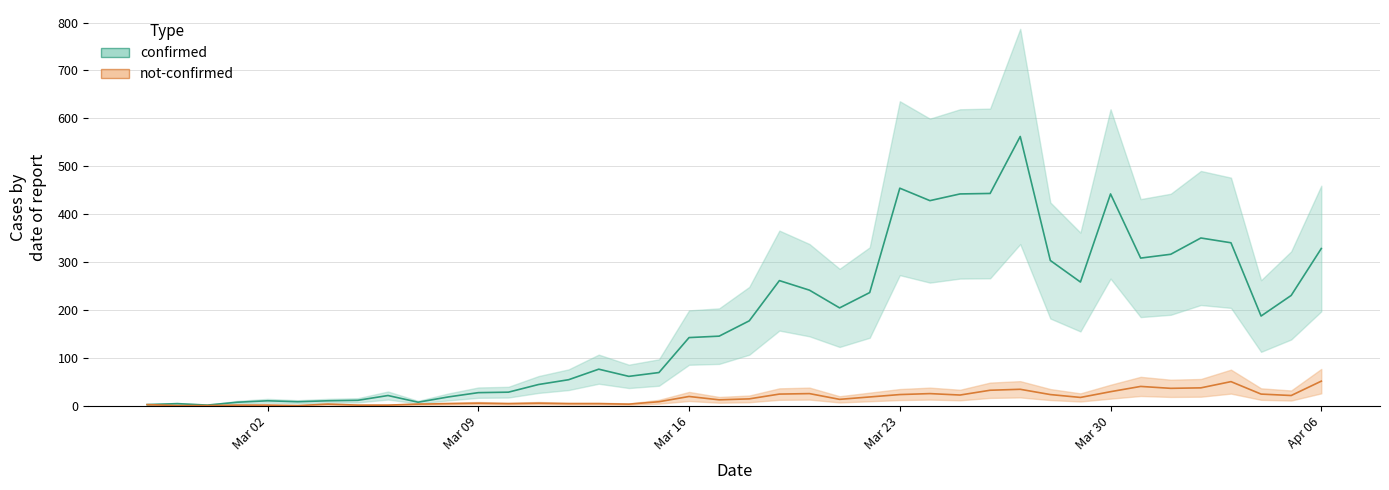

What is the spread (max minus min) of values at Mar 02?

9